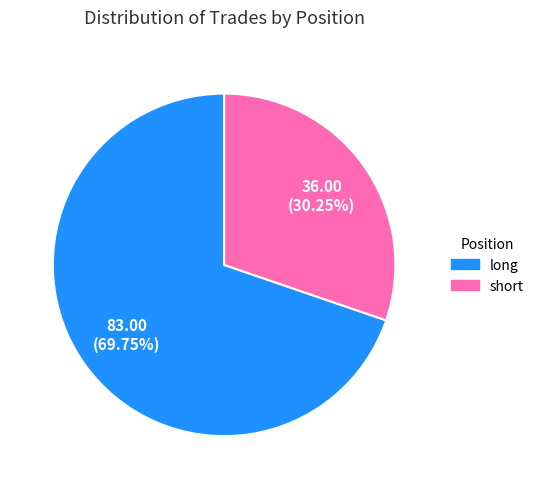

To the nearest percent, what portion does long represent?

70%